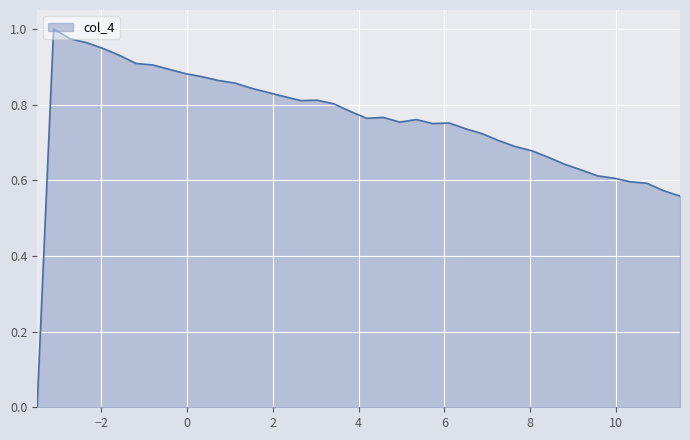

Is this an area chart (filled region under the line)?

Yes